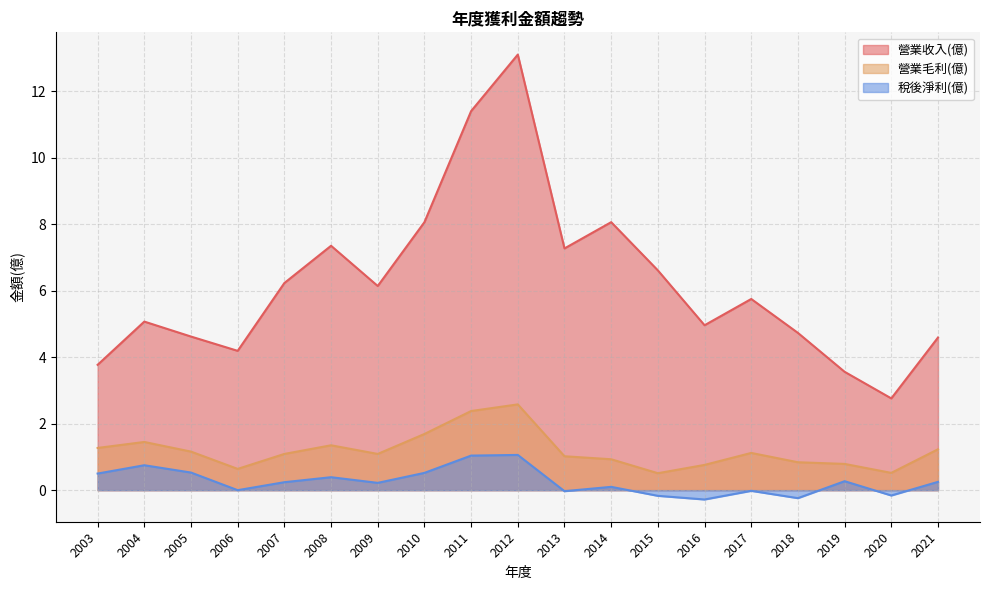

What is the difference between the 營業毛利(億) values at 2021 and 2018?

0.4